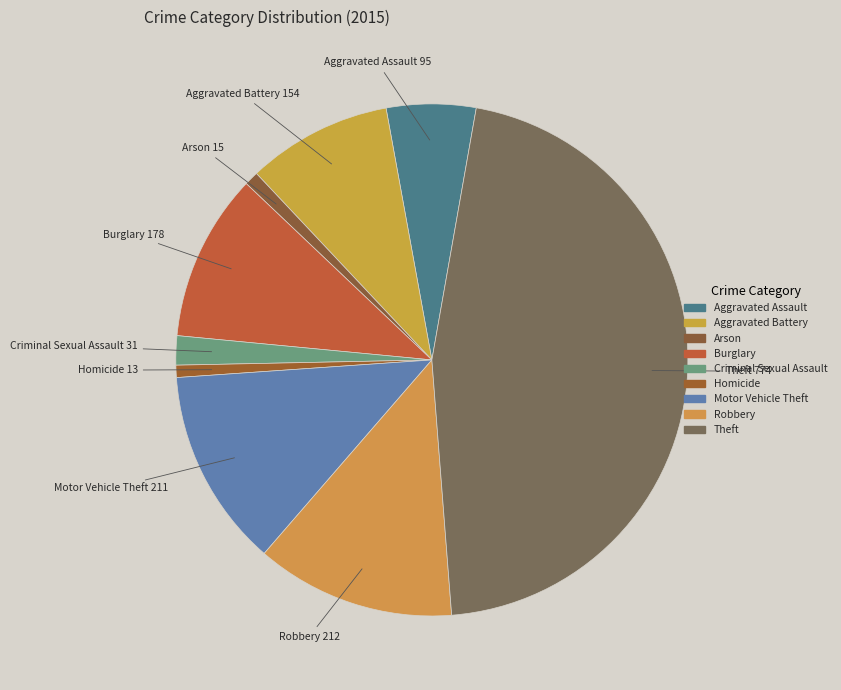

Do Aggravated Battery and Criminal Sexual Assault together represent more than half of the pie?

No